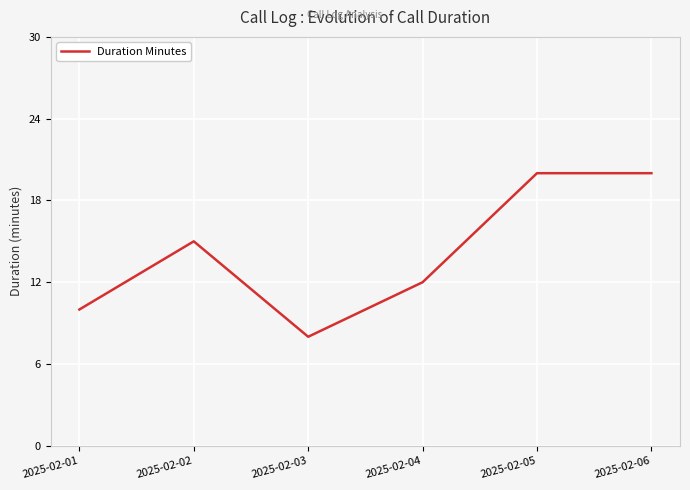

Which label corresponds to the smallest value in the chart?

2025-02-03